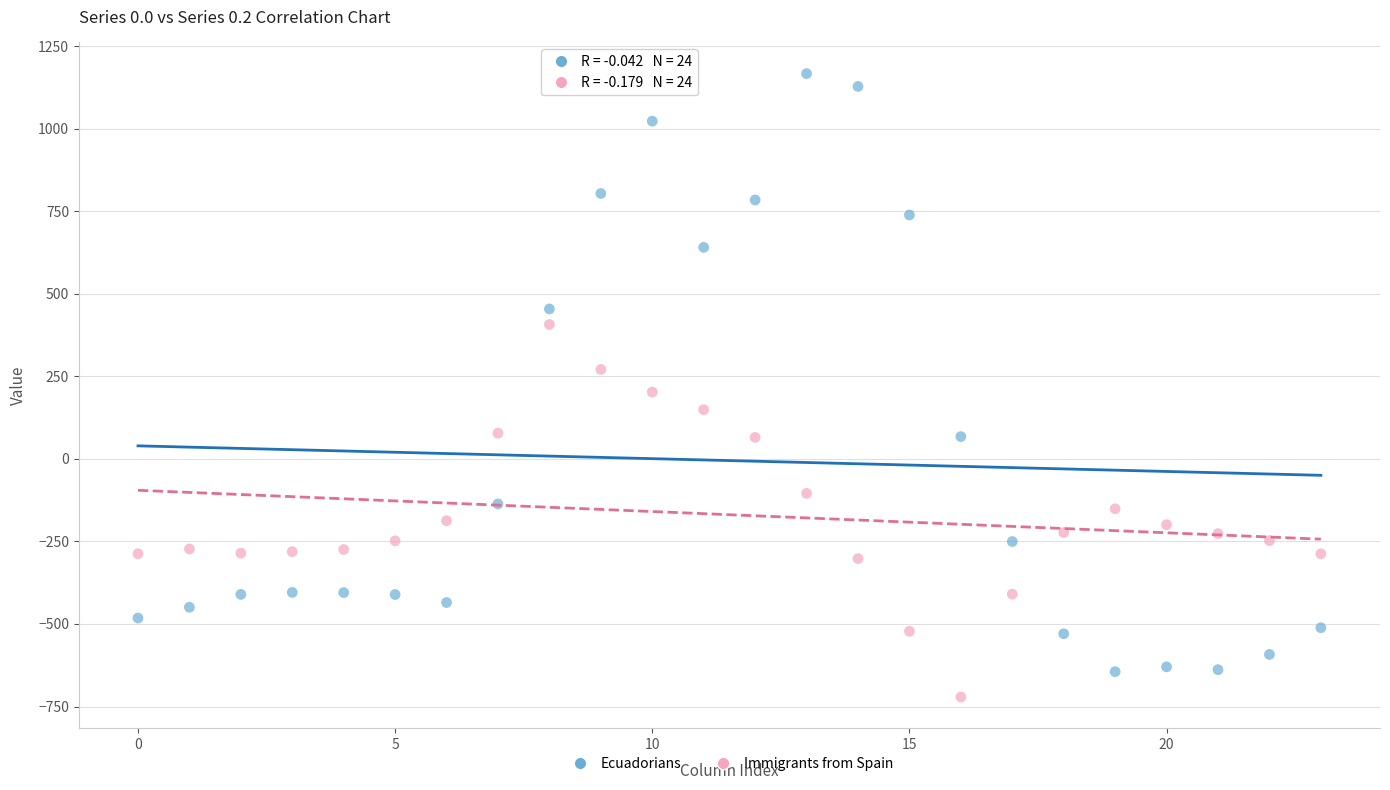

Which series reaches the minimum Y coordinate?

Immigrants from Spain